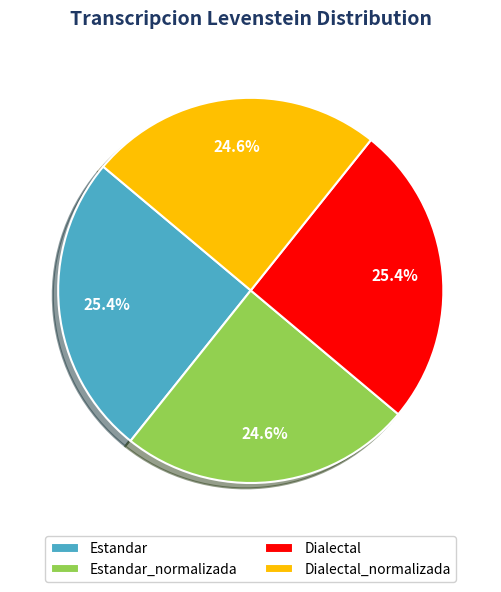

The Estandar_normalizada slice represents 25% of the pie. True or false?

True